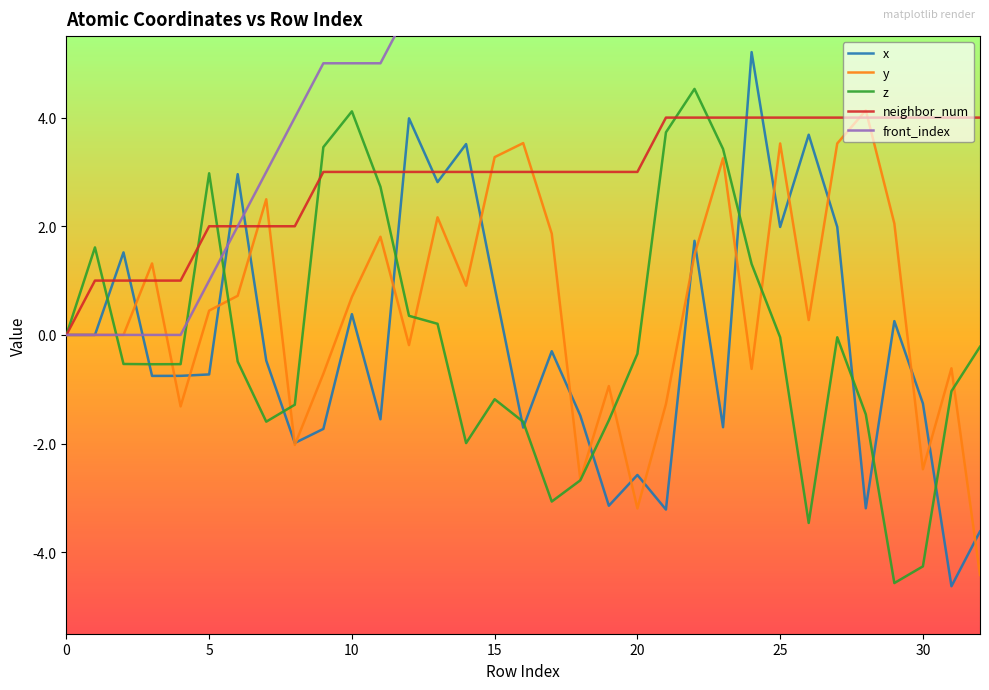

Where is front_index nearest to the value 10?

22